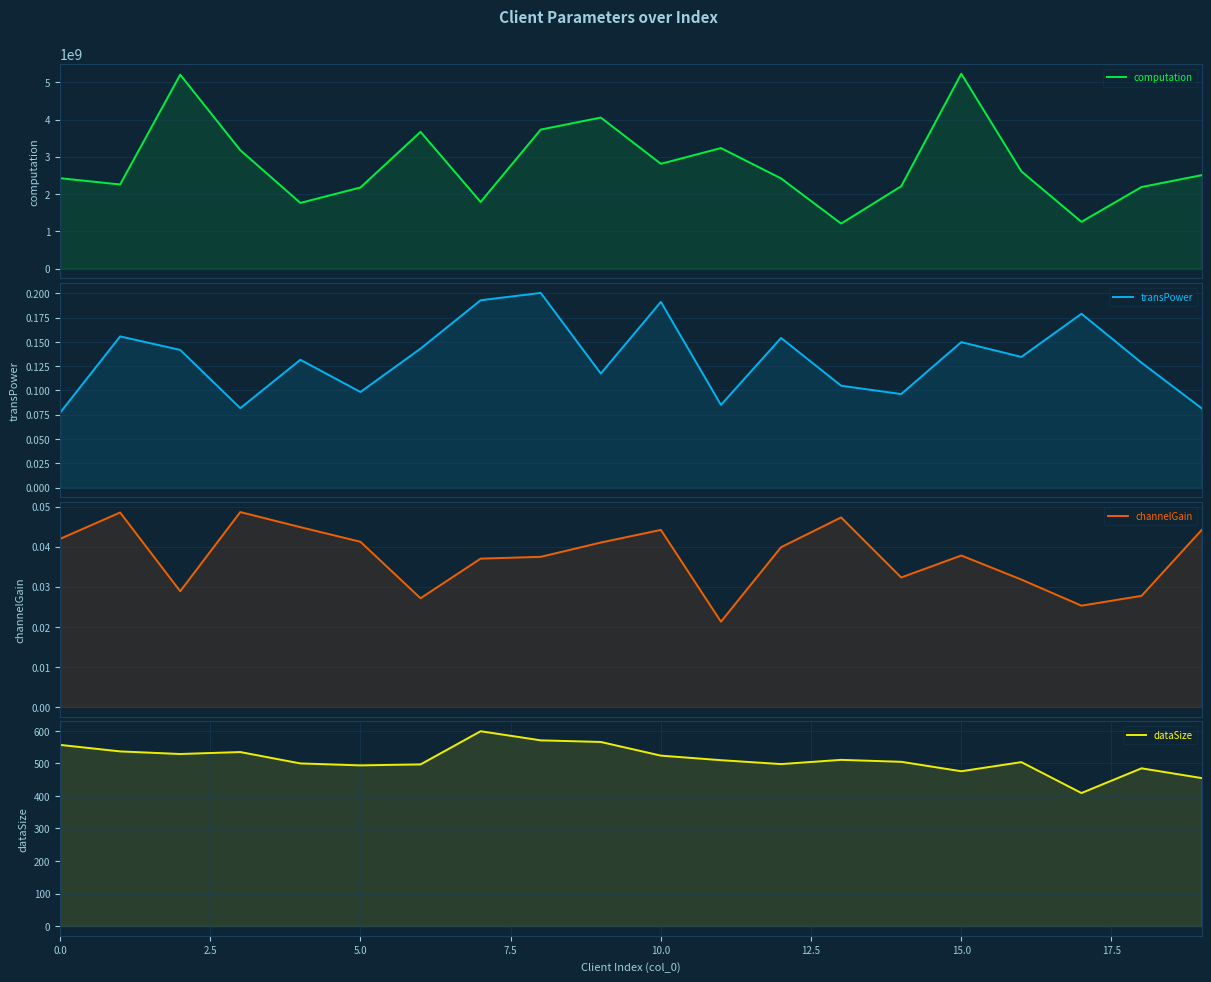

What is the difference between the highest and lowest values at 10?

2811537127.5